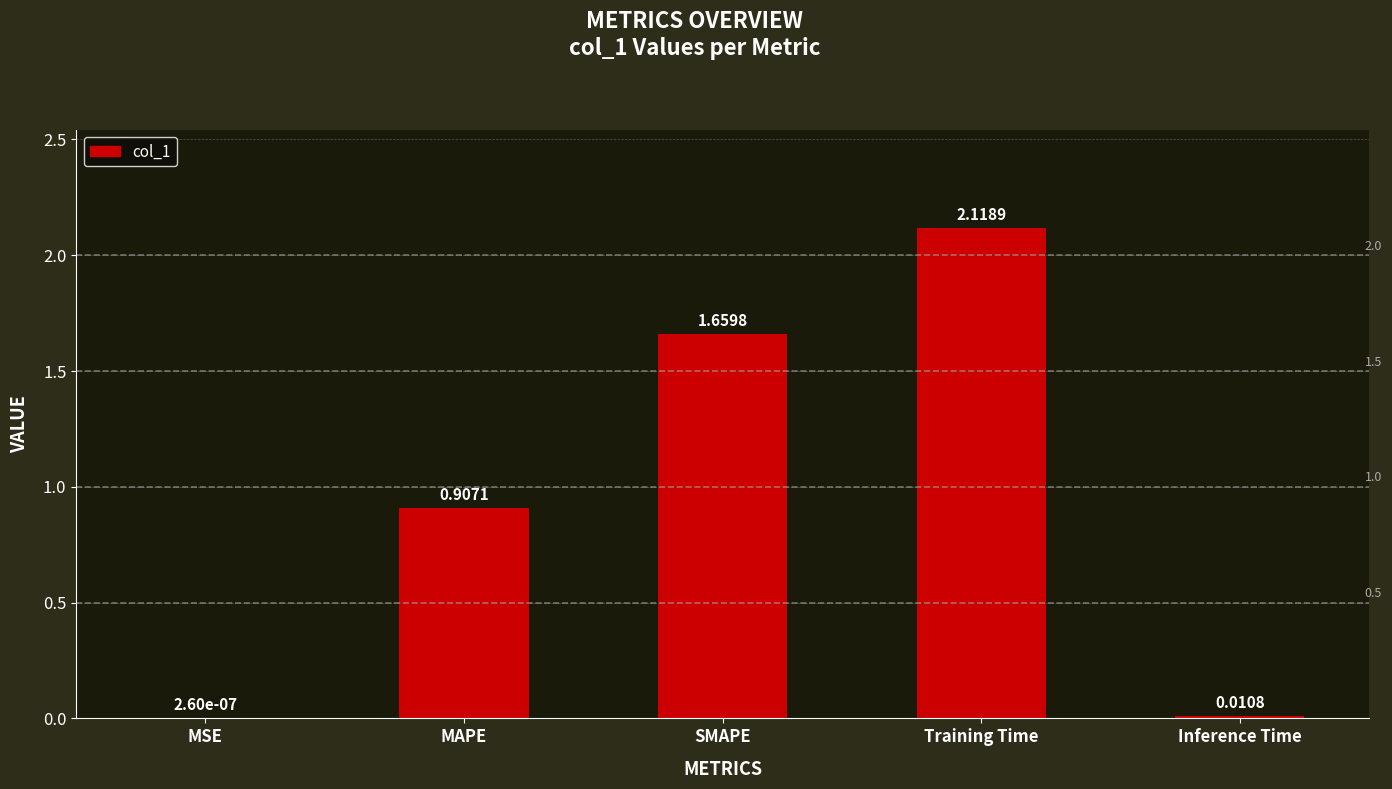

Are the bars horizontal?

No